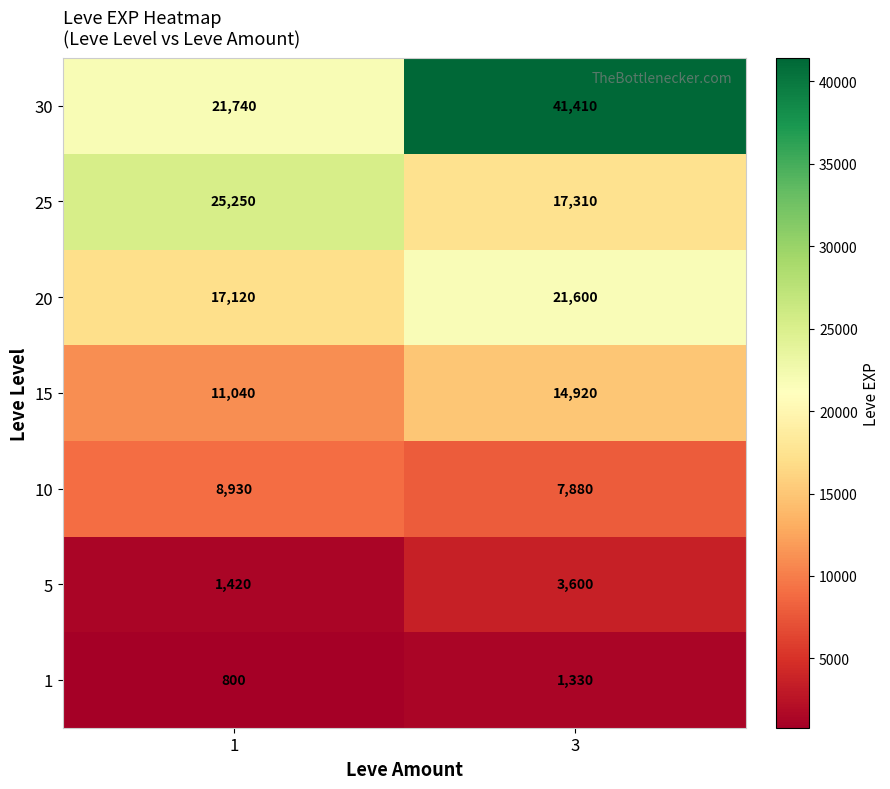

What is the smallest value displayed?

800